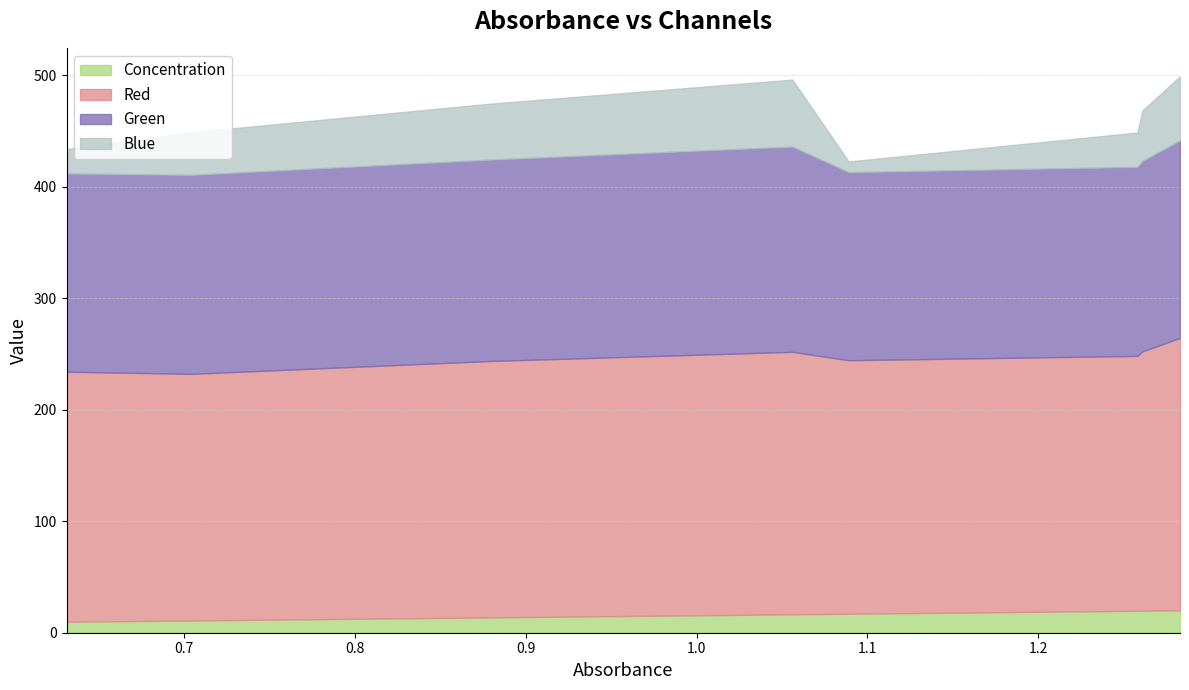

What is the sum of all Green values?

1407.7